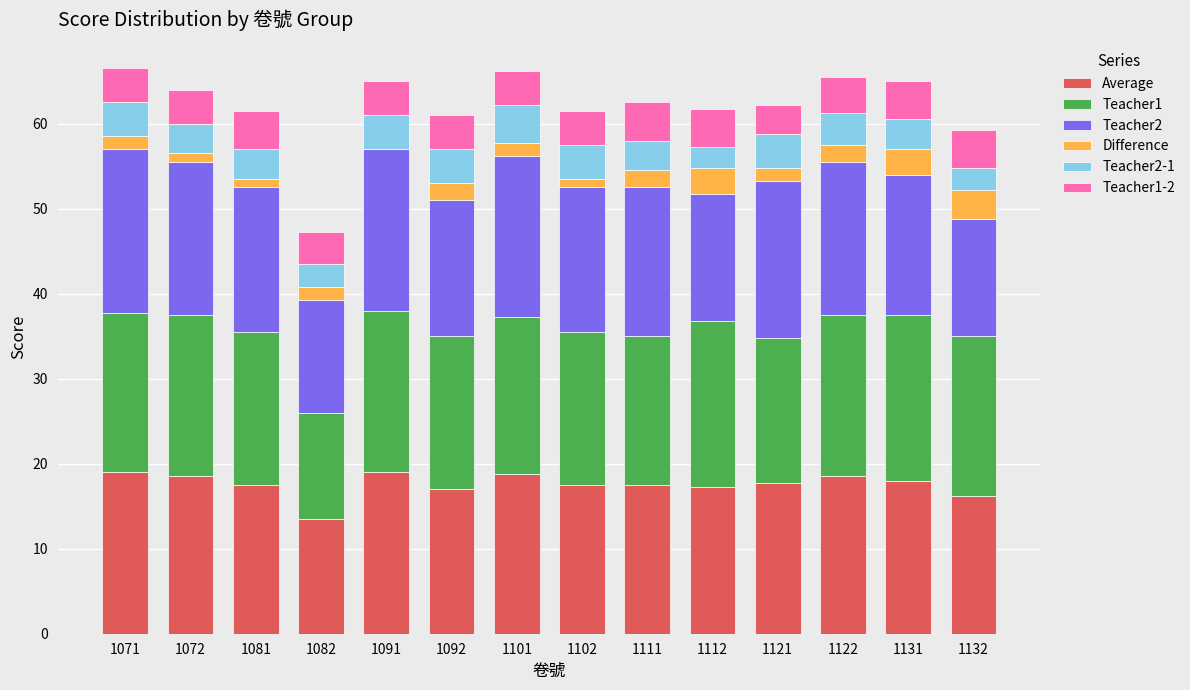

What is the total value across all series at 1111?

62.5